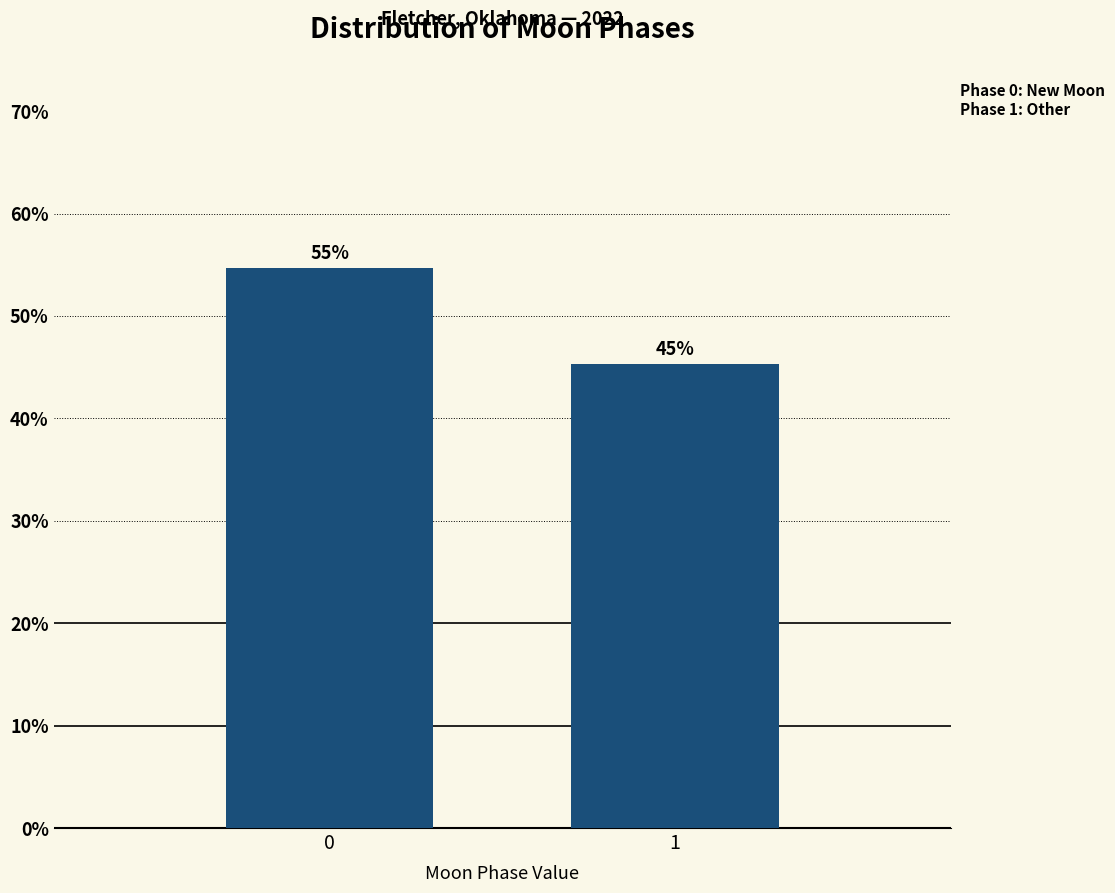

Are the bars horizontal?

No